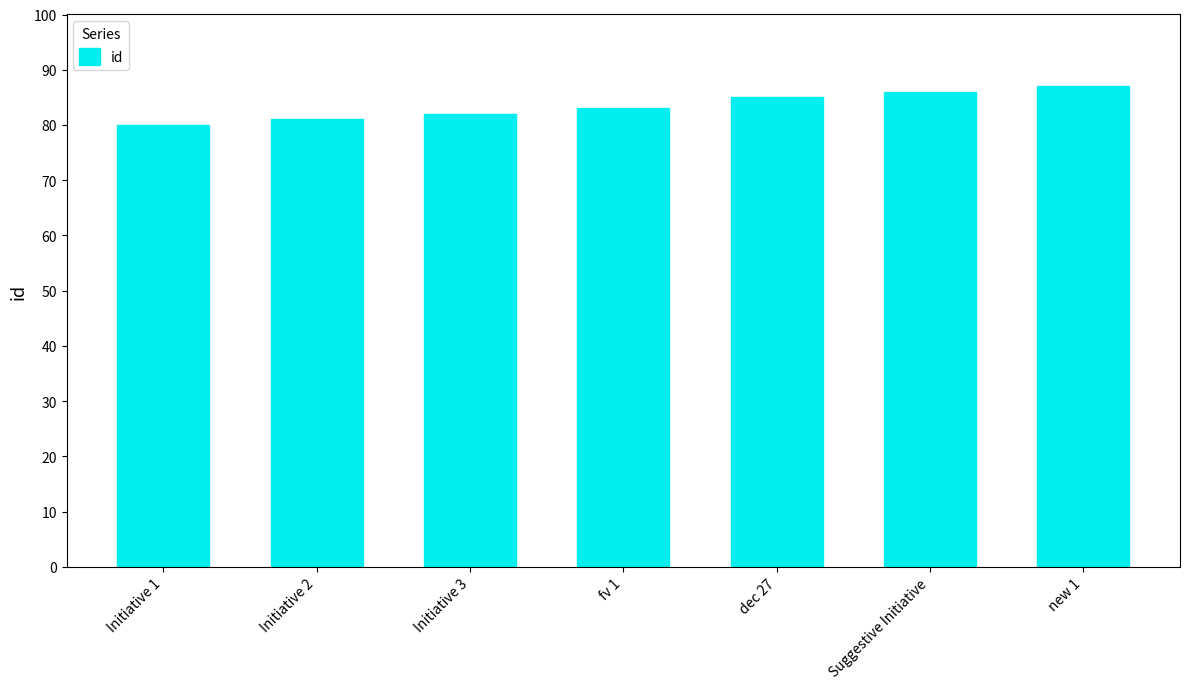

Count the number of data series in this chart.

1